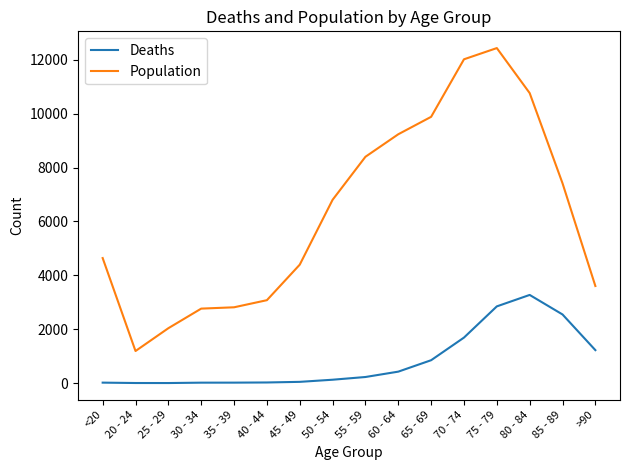

What is the minimum value for Population?

1191